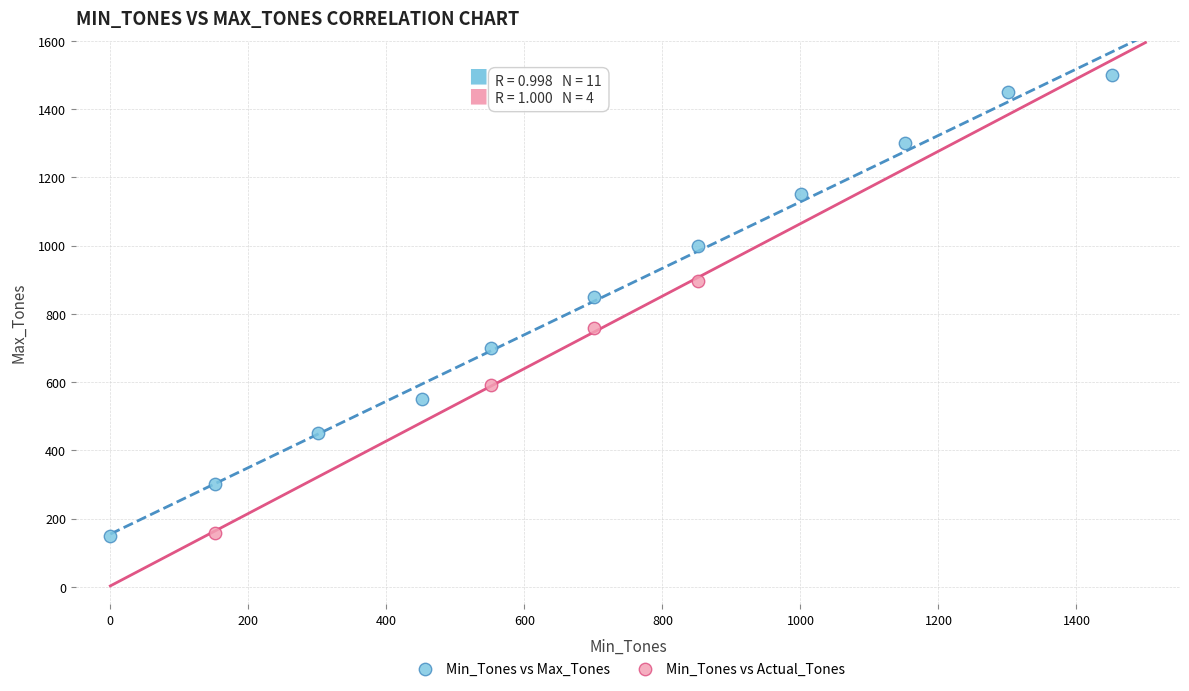

Which series has the widest spread of Y values?

Min_Tones vs Max_Tones